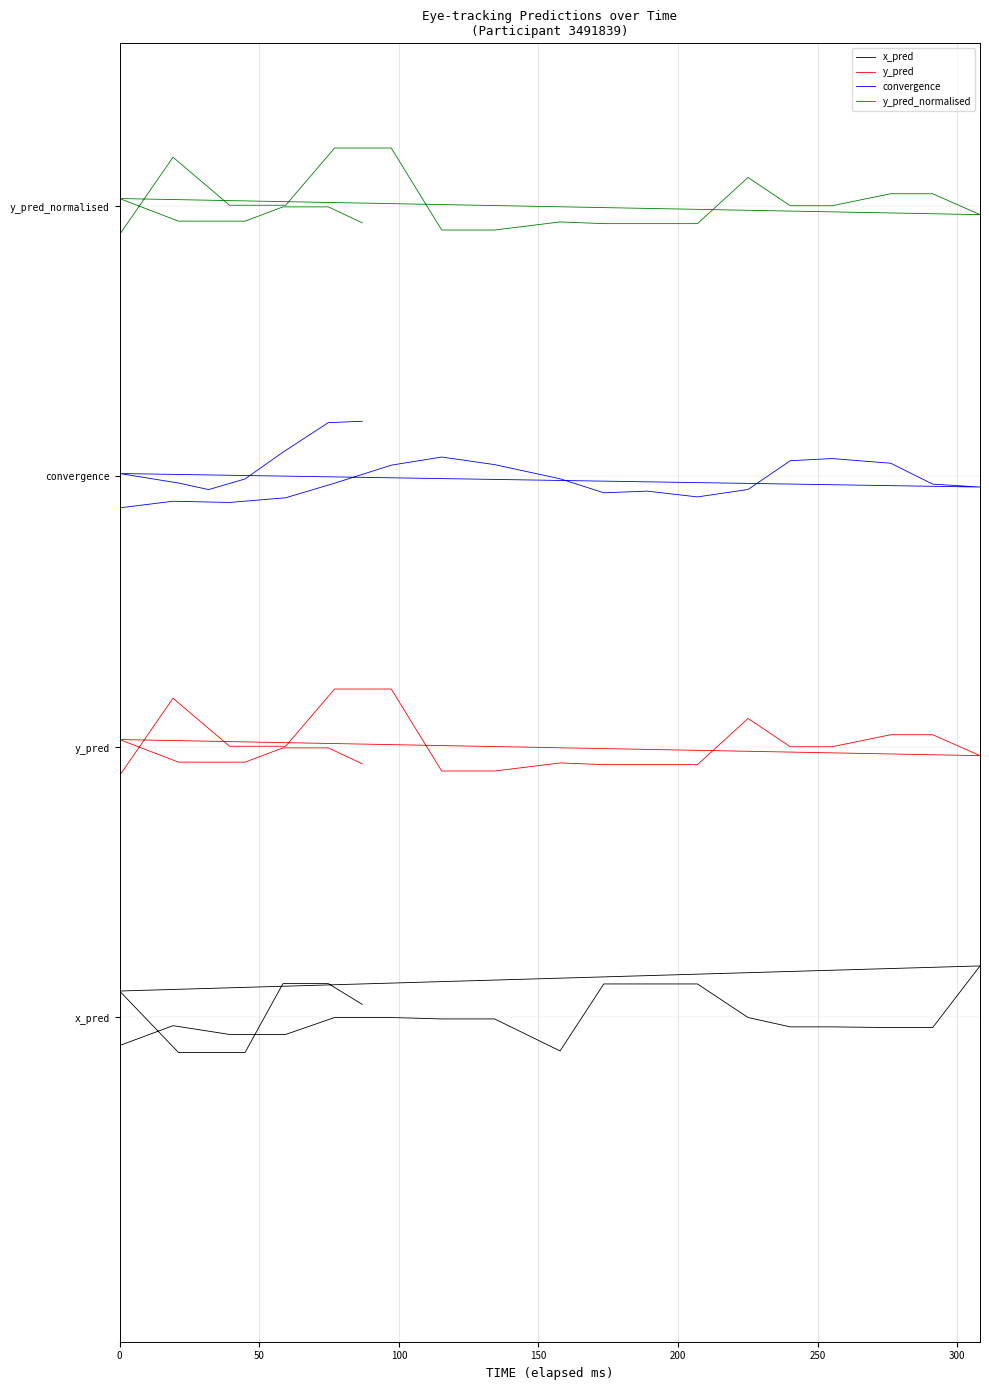

True or false: y_pred and x_pred cross at least once.

False